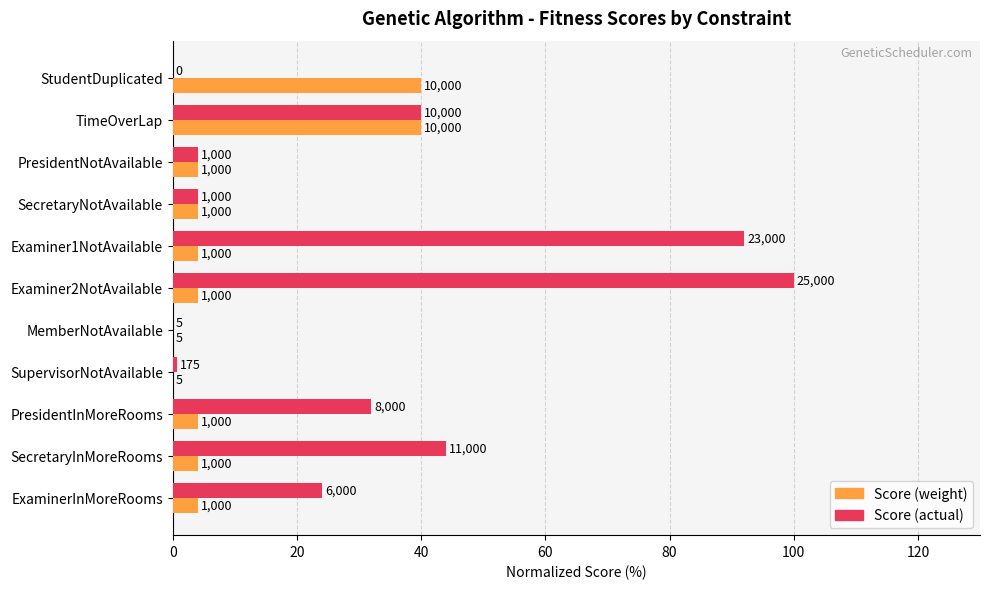

What is the difference between the maximum and minimum values in the Score (actual) series?

100.0